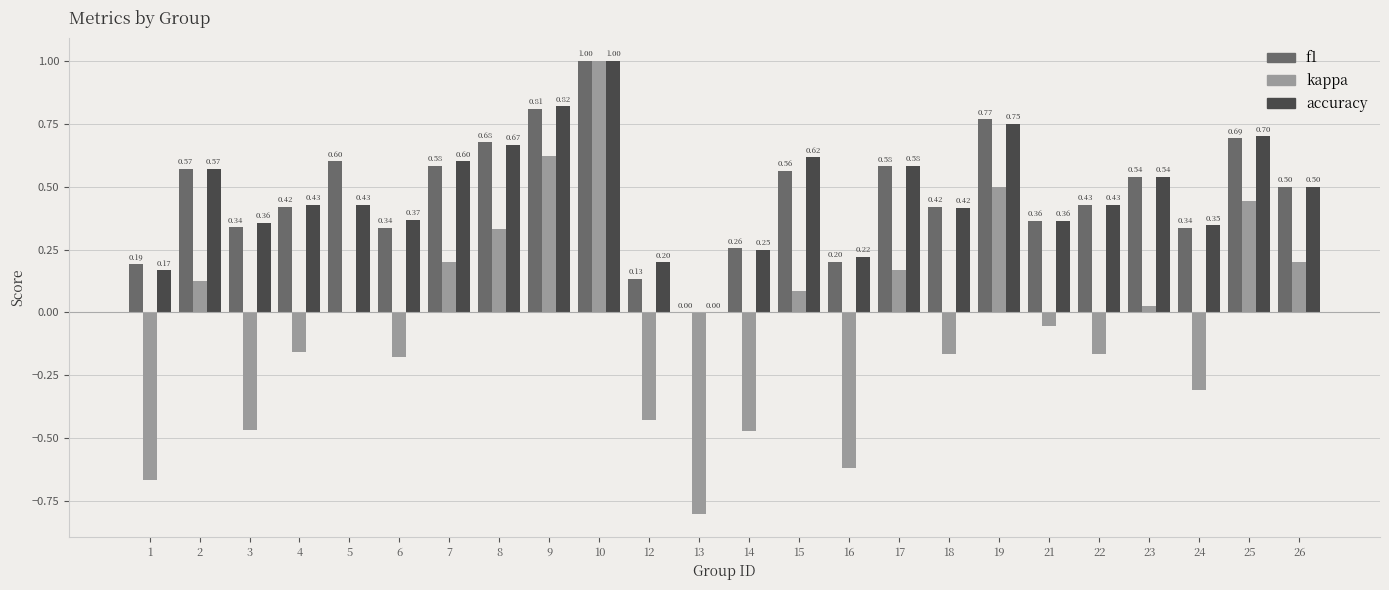

Does the chart contain stacked bars?

No